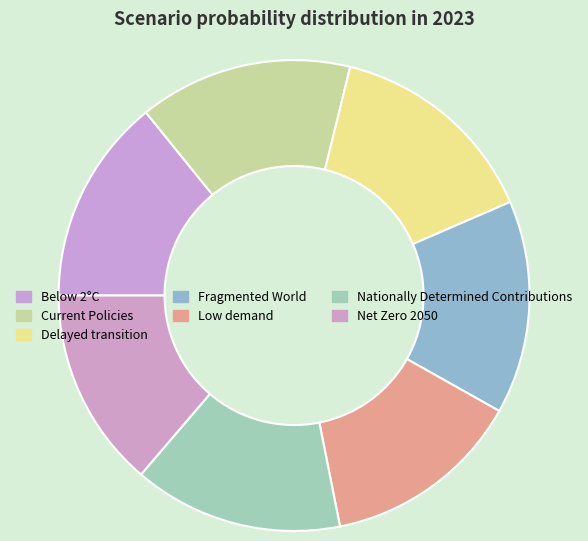

How many slices are in this pie chart?

7